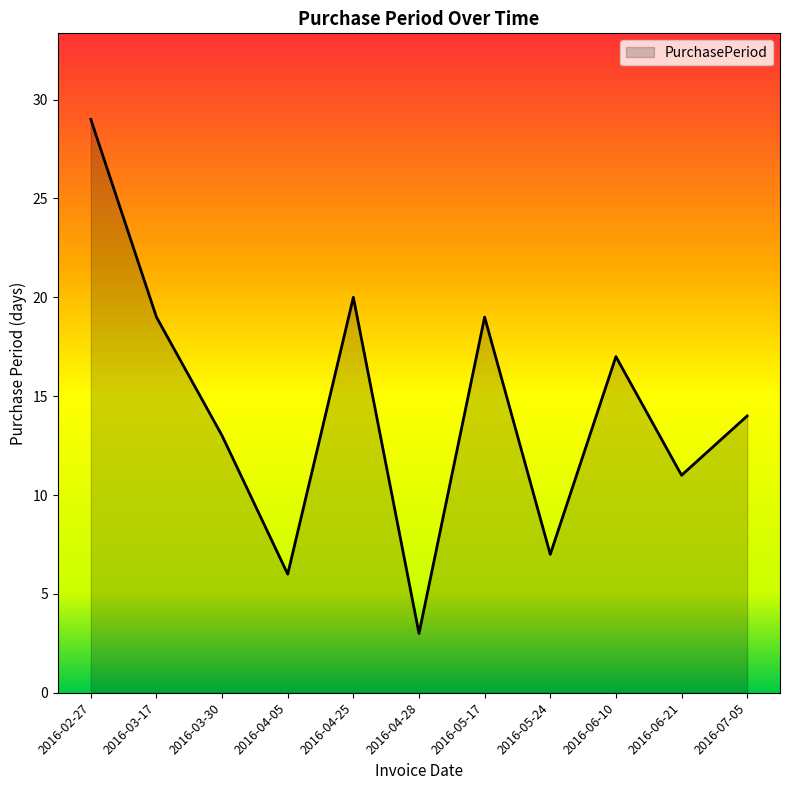

What is the average value?

14